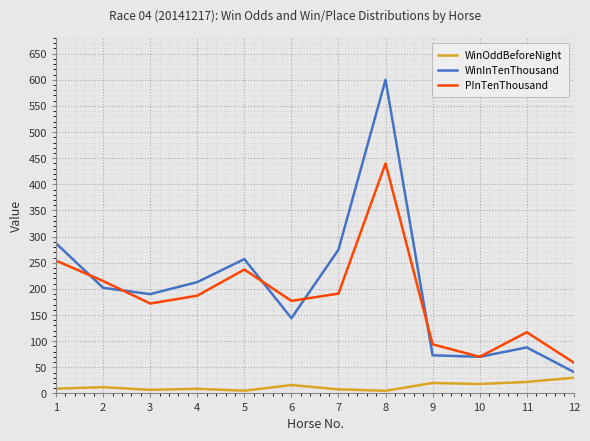

Rank the series at 6 from lowest to highest value.

WinOddBeforeNight, WinInTenThousand, PInTenThousand